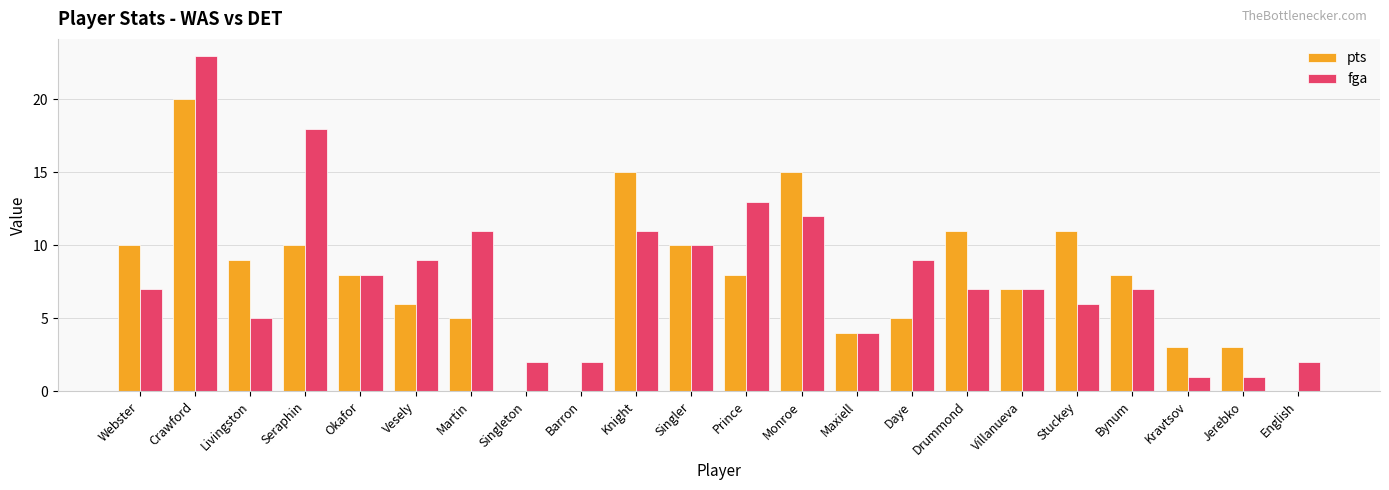

Which series changed the most between Villanueva and Jerebko?

fga